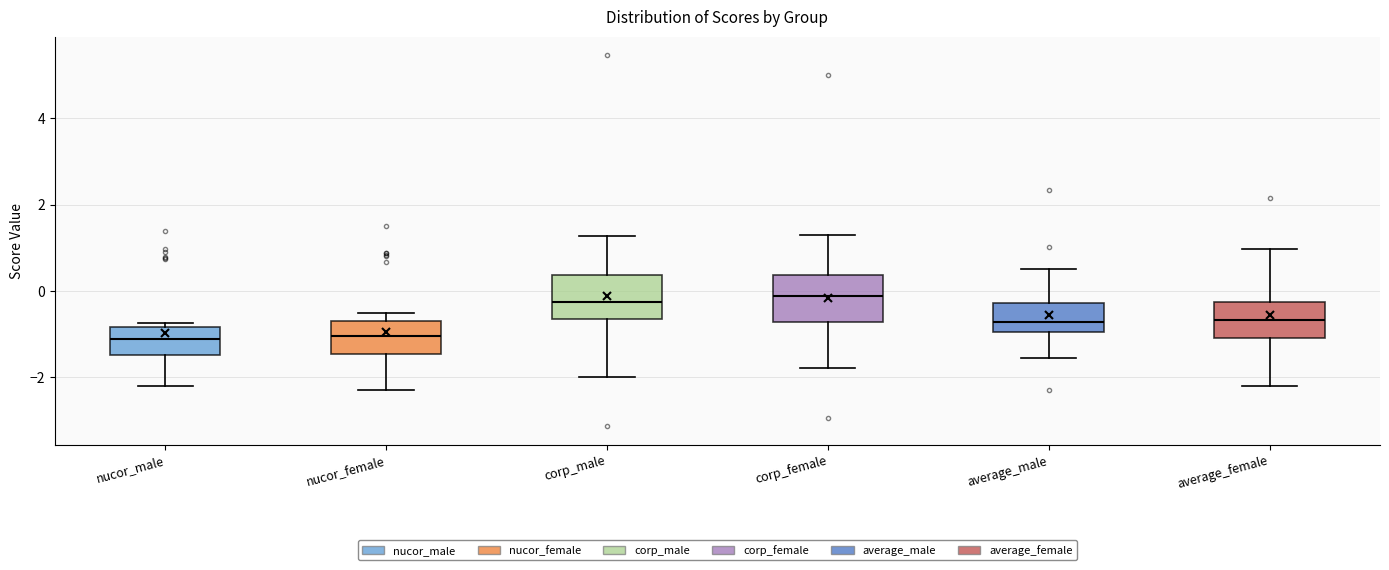

Reading left to right, transcribe this box plot: for each box, give where its median line is, the range the box spans, and where its two whiskers end, as read against the y-axis. The values are not printed on the chart, so give them approximately, as read against the axis.

nucor_male: median -1.2, box -1.4 to -0.8, whiskers -2.2 to -0.8 (just above the box's upper edge)
nucor_female: median -1.0, box -1.4 to -0.8, whiskers -2.4 to -0.6
corp_male: median -0.2, box -0.6 to 0.4, whiskers -2.0 to 1.2
corp_female: median -0.2, box -0.8 to 0.4, whiskers -1.8 to 1.2
average_male: median -0.8, box -1.0 to -0.2, whiskers -1.6 to 0.6
average_female: median -0.6, box -1.2 to -0.2, whiskers -2.2 to 1.0